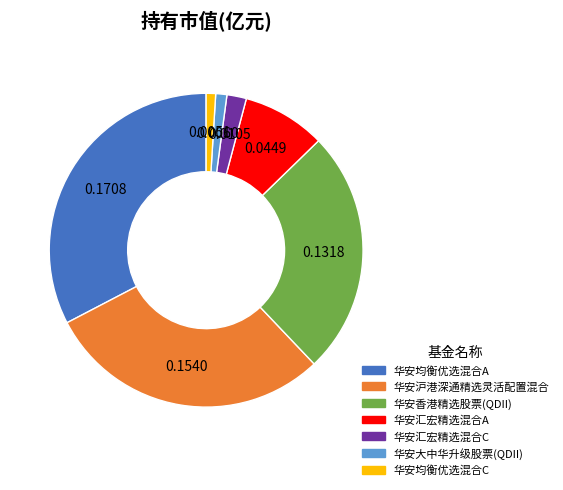

What is the largest slice in the pie chart?

华安均衡优选混合A